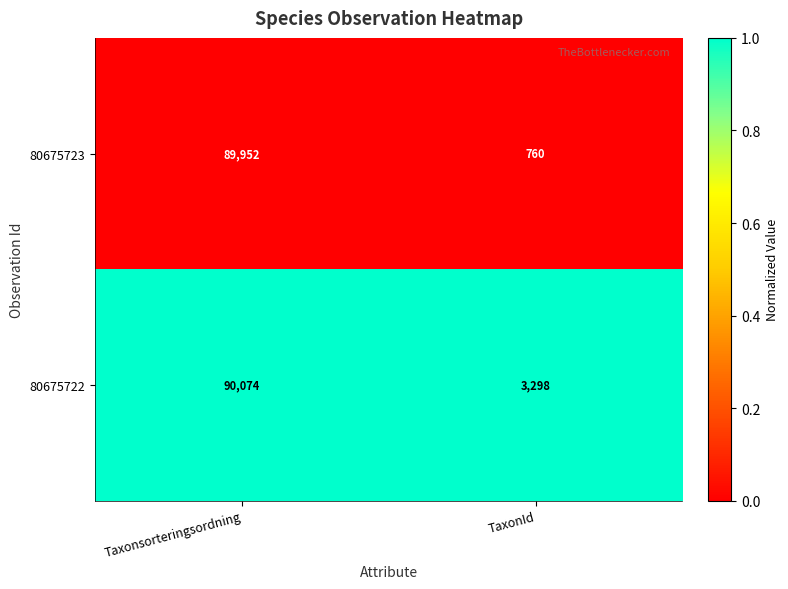

Which series has the largest total across all categories?

80675722